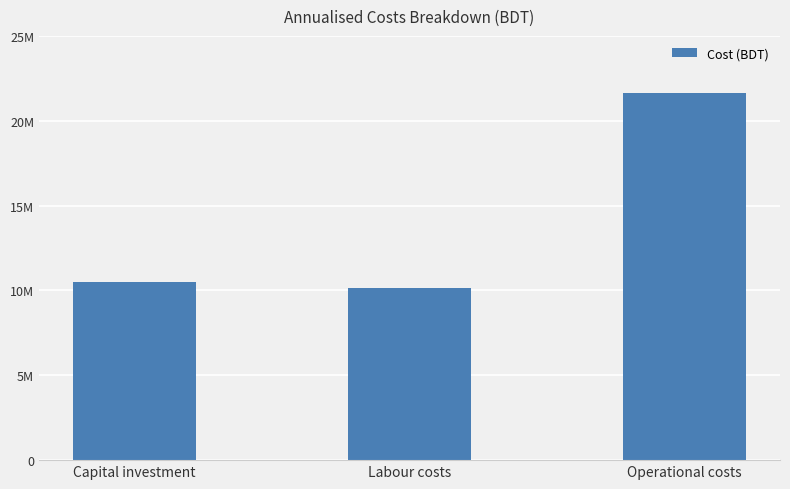

Does the chart contain any negative values?

No